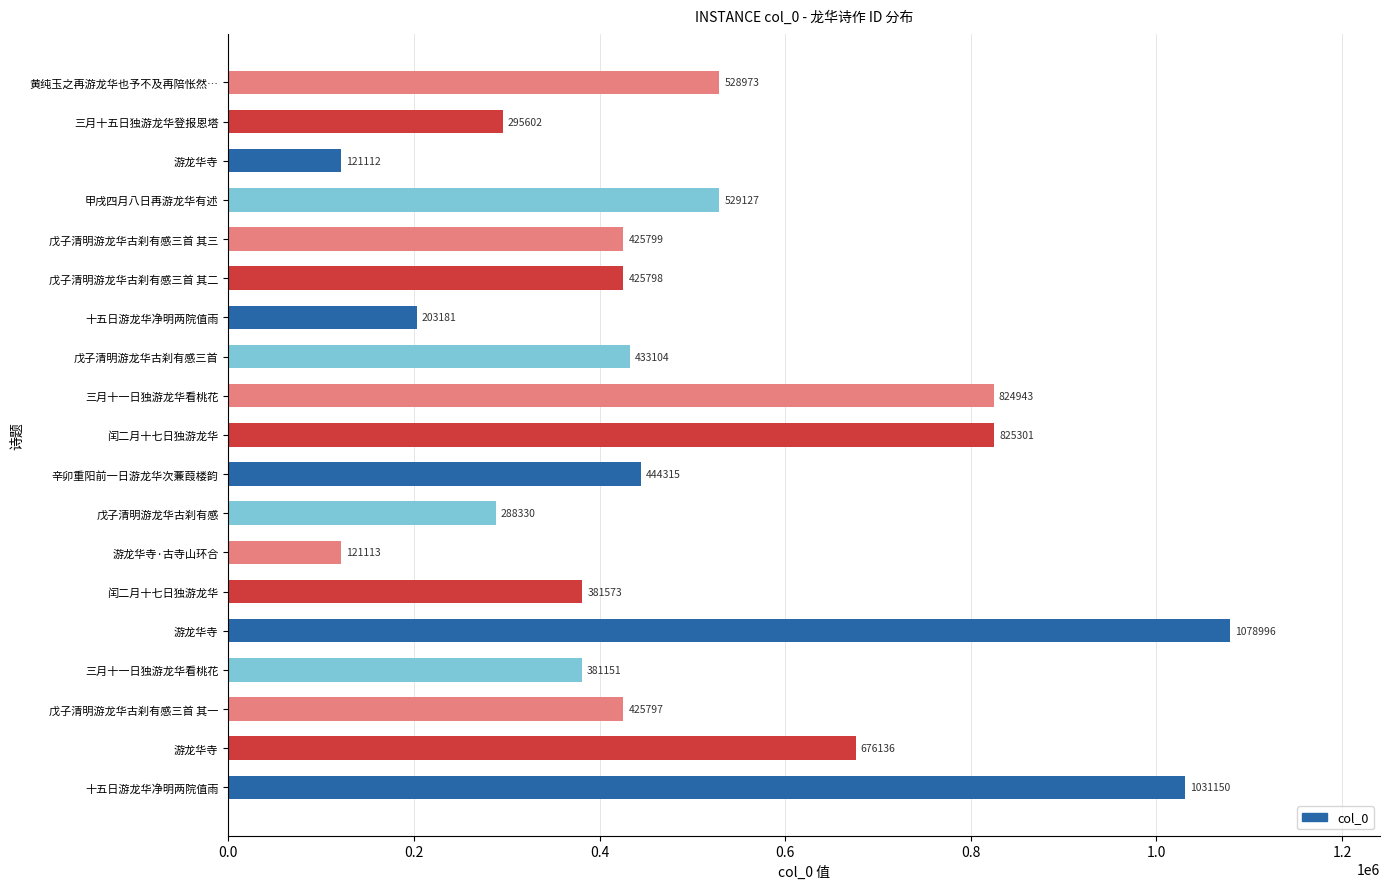

Does the chart contain any negative values?

No